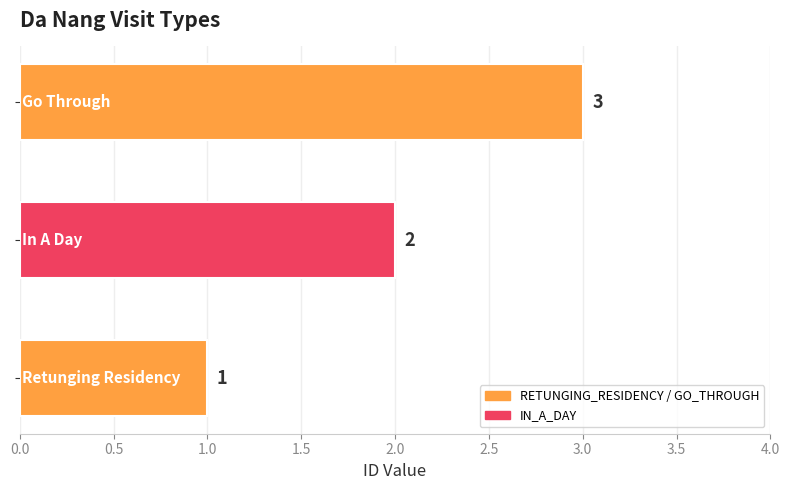

How many values are between 1 and 3?

3